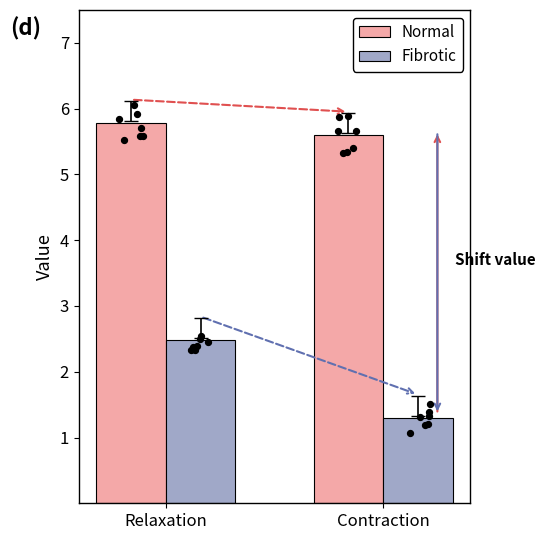

What are all the series names shown in the legend?

Normal, Fibrotic